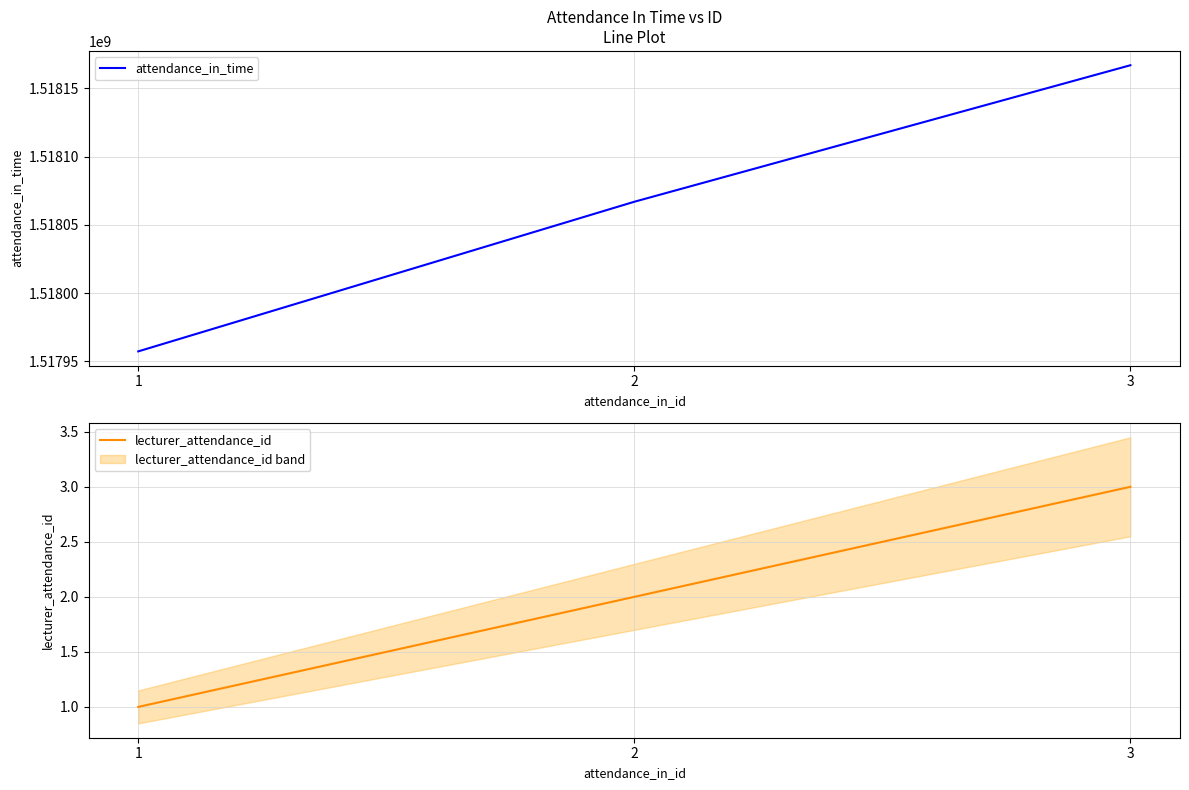

Reading left to right, list all the values displayed in this chart.

attendance_in_time: 1517957400	1518066900	1518166800
lecturer_attendance_id: 1	2	3